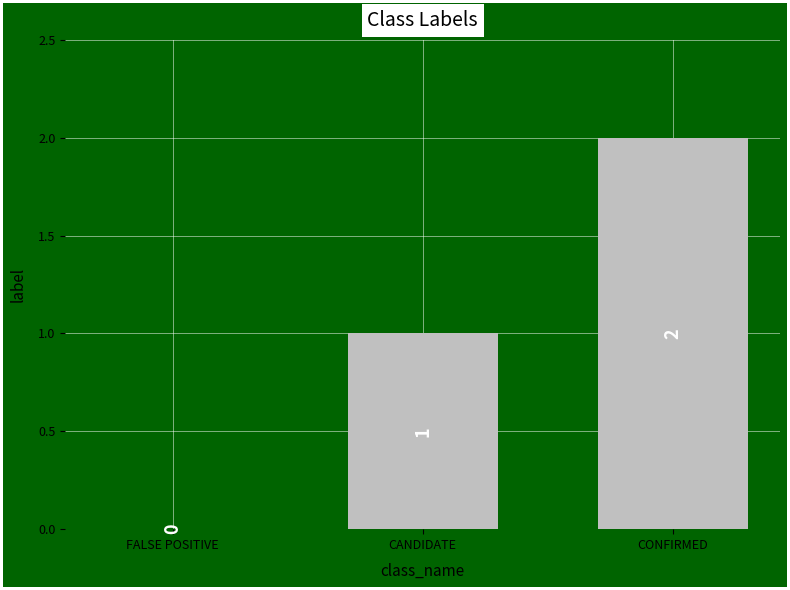

Count the number of data series in this chart.

1